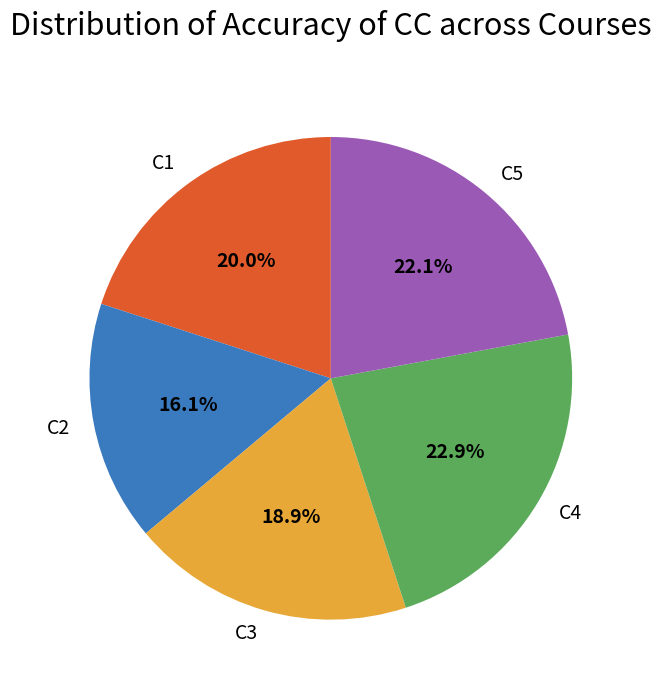

Which slice is the smallest?

C2